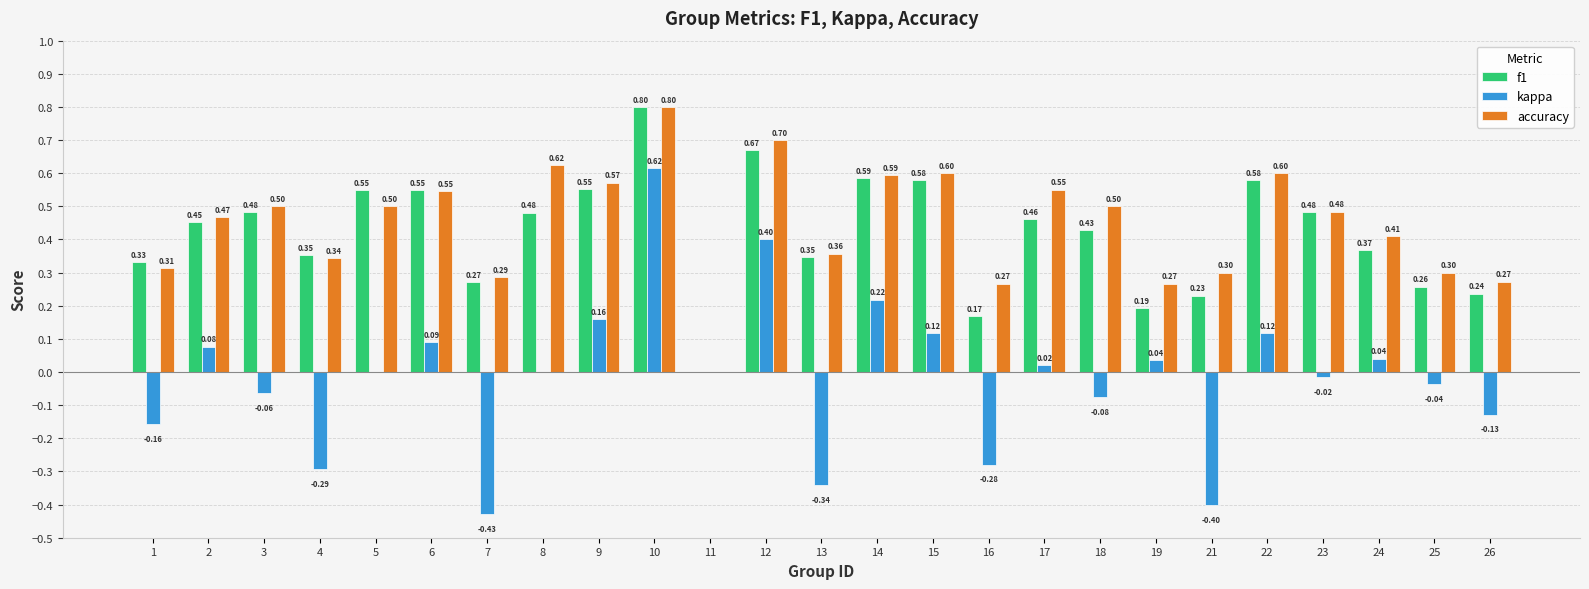

Which series has the largest total across all categories?

accuracy